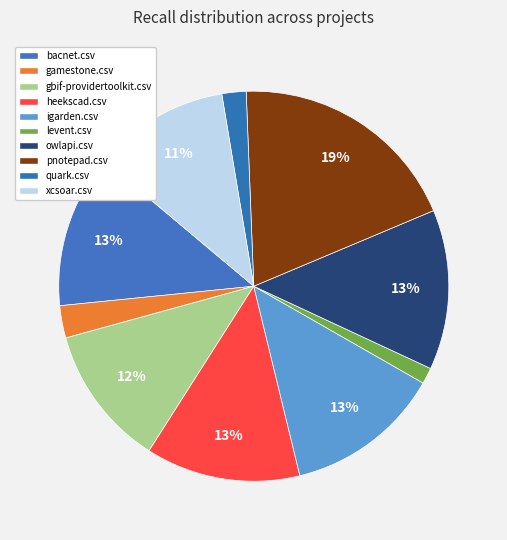

Which category has the biggest portion of the pie?

pnotepad.csv